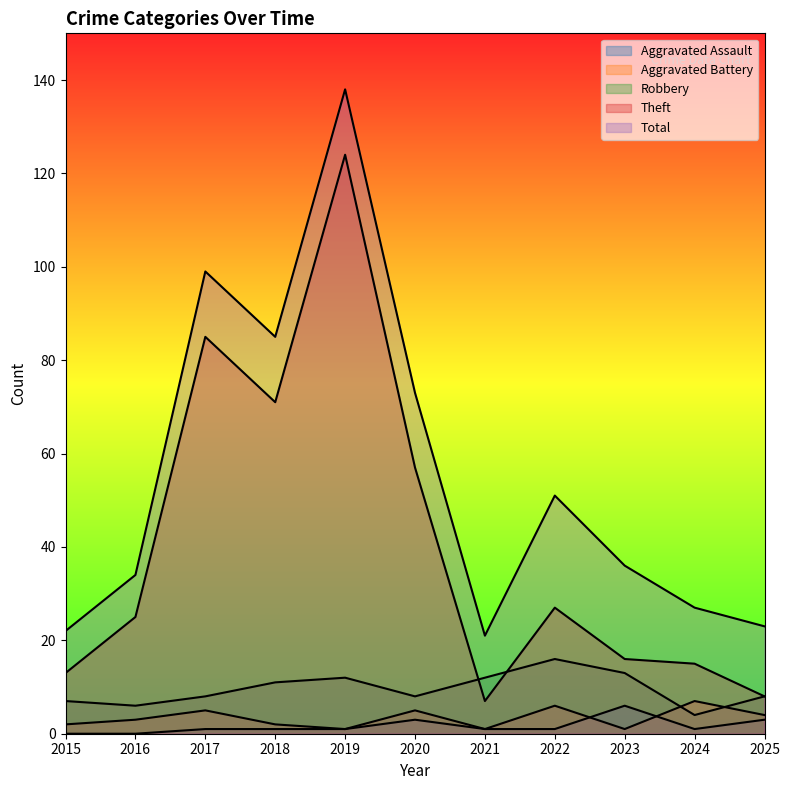

Reading right to left, list all the values displayed in this chart.

Aggravated Assault: 3	1	6	1	1	3	1	1	1	0	0
Aggravated Battery: 4	7	1	6	1	5	1	2	5	3	2
Robbery: 8	4	13	16	12	8	12	11	8	6	7
Theft: 8	15	16	27	7	57	124	71	85	25	13
Total: 23	27	36	51	21	73	138	85	99	34	22